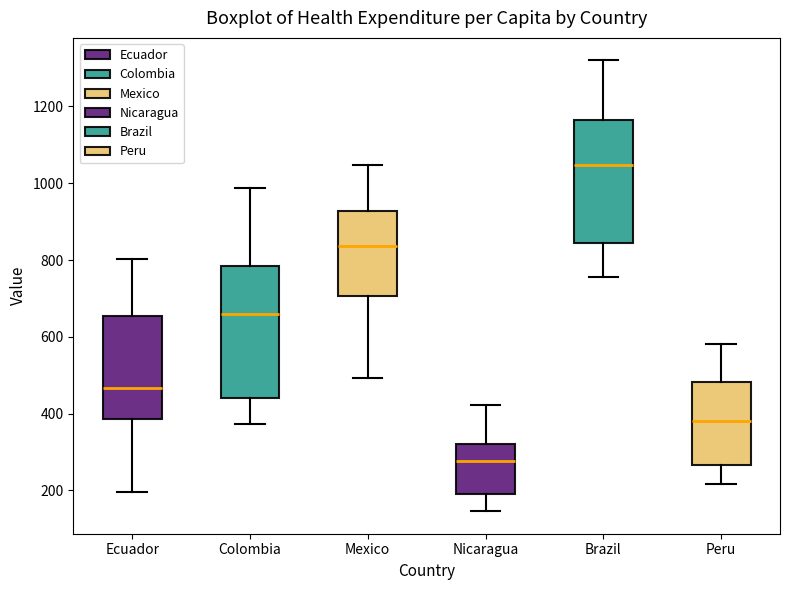

Reading left to right, transcribe this box plot: for each box, give where its median line is, the range the box spans, and where its two whiskers end, as read against the y-axis. The values are not printed on the chart, so give them approximately, as read against the axis.

Ecuador: median 460, box 380 to 660, whiskers 200 to 800
Colombia: median 660, box 440 to 780, whiskers 380 to 980
Mexico: median 840, box 700 to 920, whiskers 500 to 1040
Nicaragua: median 280, box 200 to 320, whiskers 140 to 420
Brazil: median 1040, box 840 to 1160, whiskers 760 to 1320
Peru: median 380, box 260 to 480, whiskers 220 to 580